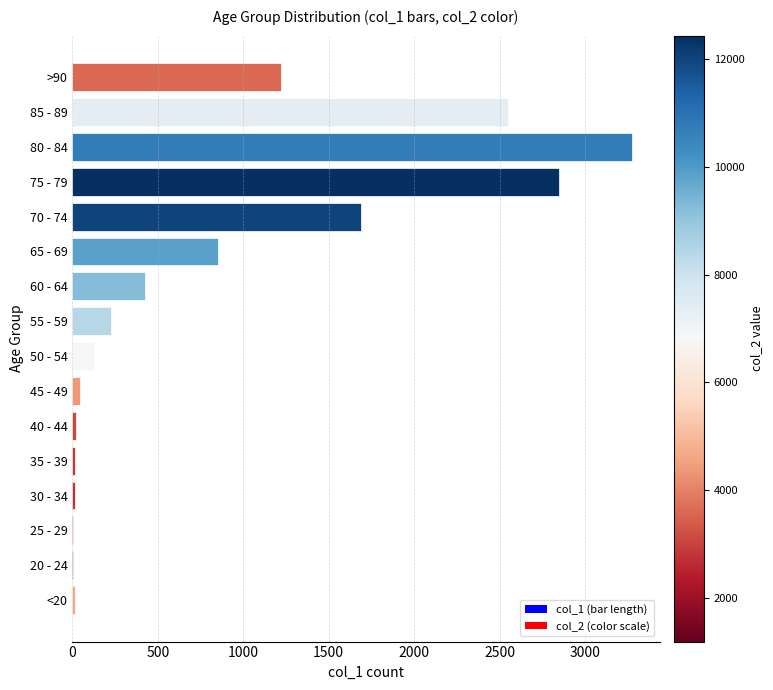

The value at 75 - 79 is 2848. True or false?

True